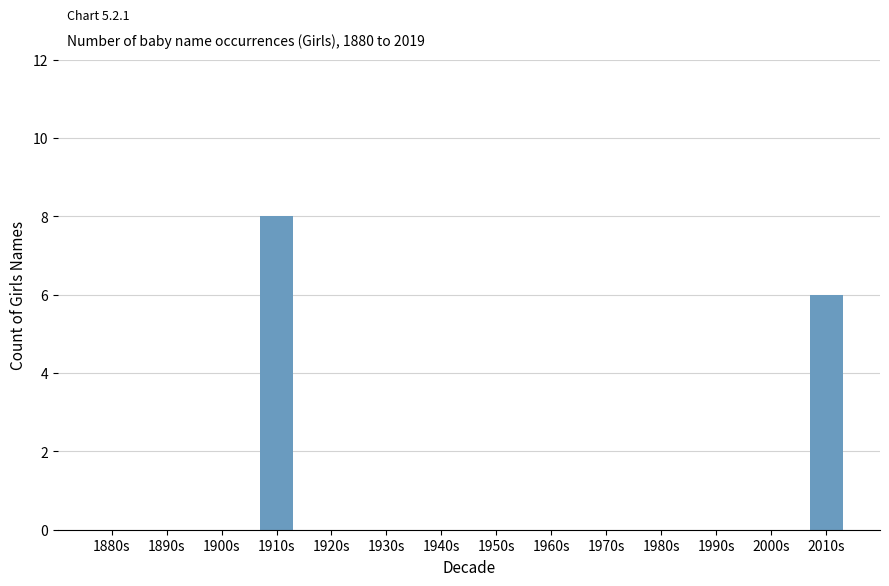

What is the change in value from 1970s to 2010s?

+6